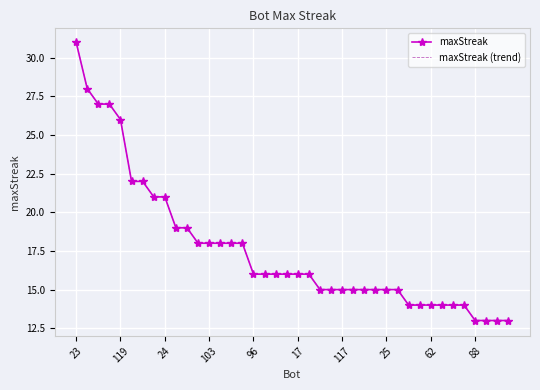

True or false: maxStreak (trend) has more than 2 points higher than both neighbors.

False